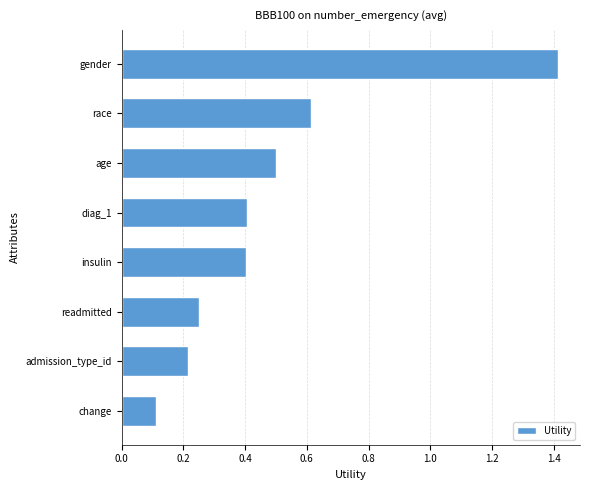

True or false: the data shows 0.8 at age.

False